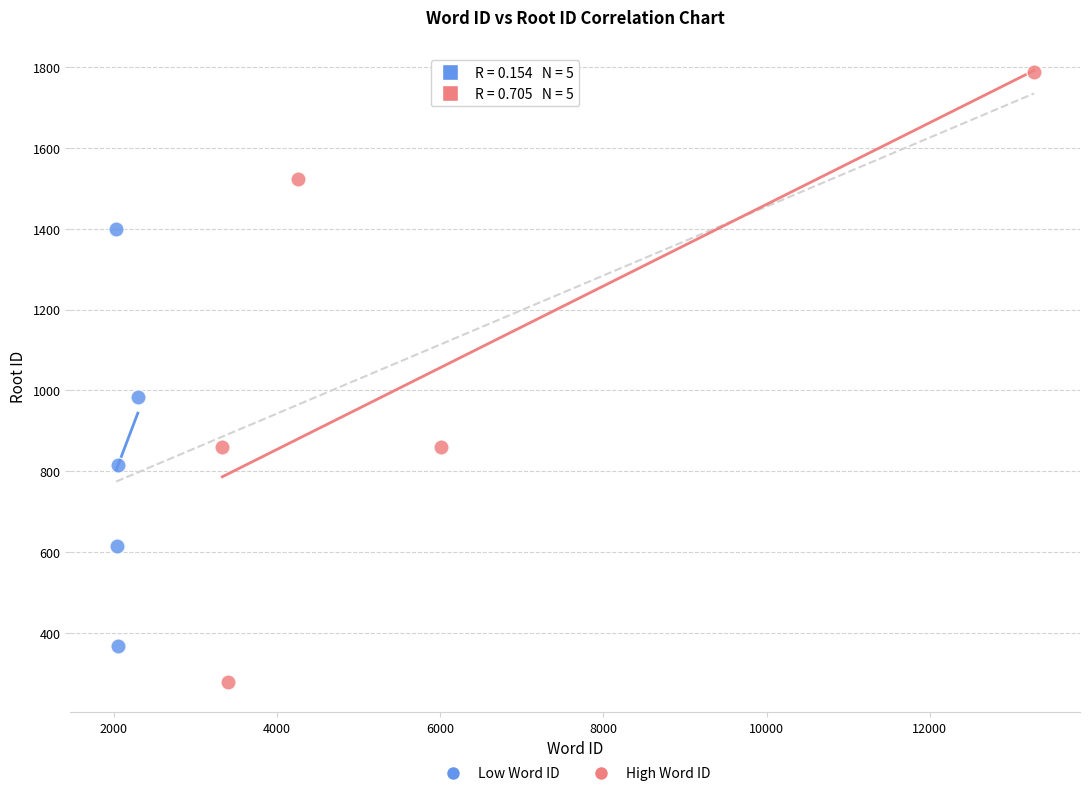

Which series has the widest spread of Y values?

High Word ID